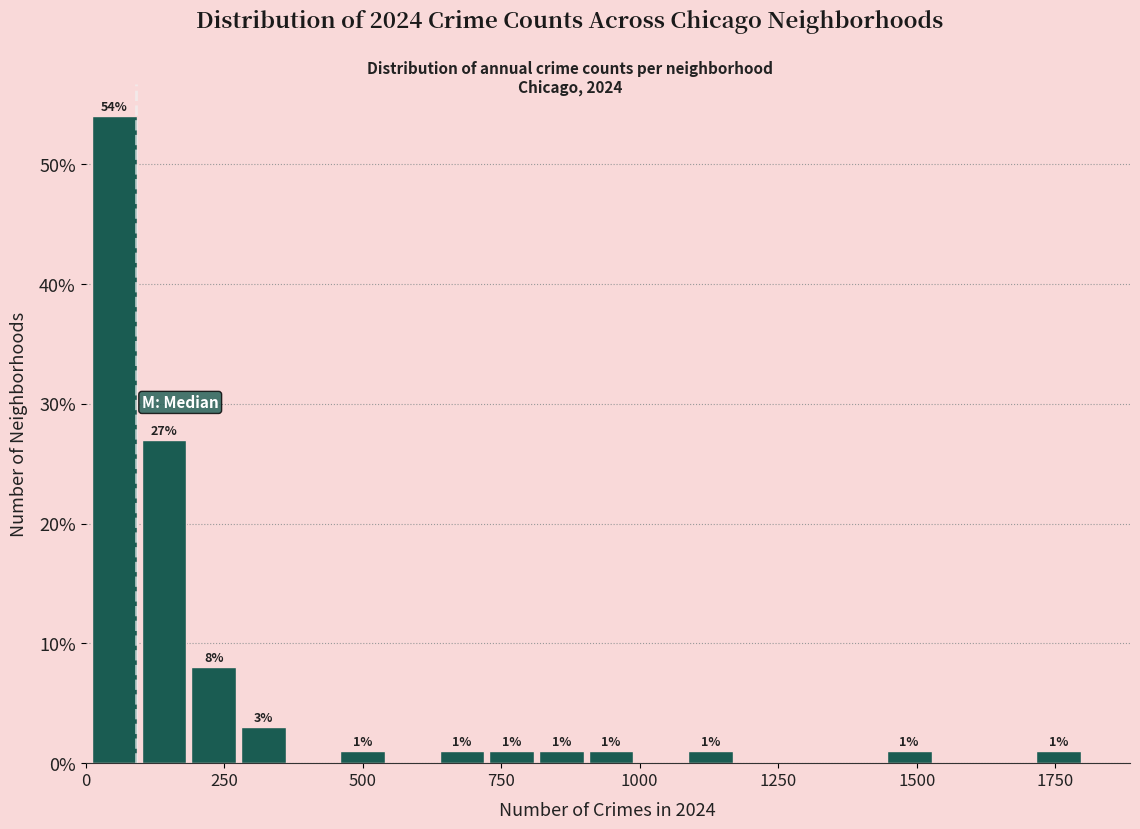

Around what value on the x-axis is the tallest bar? Give the approximate position of its centre, as read against the axis.

50